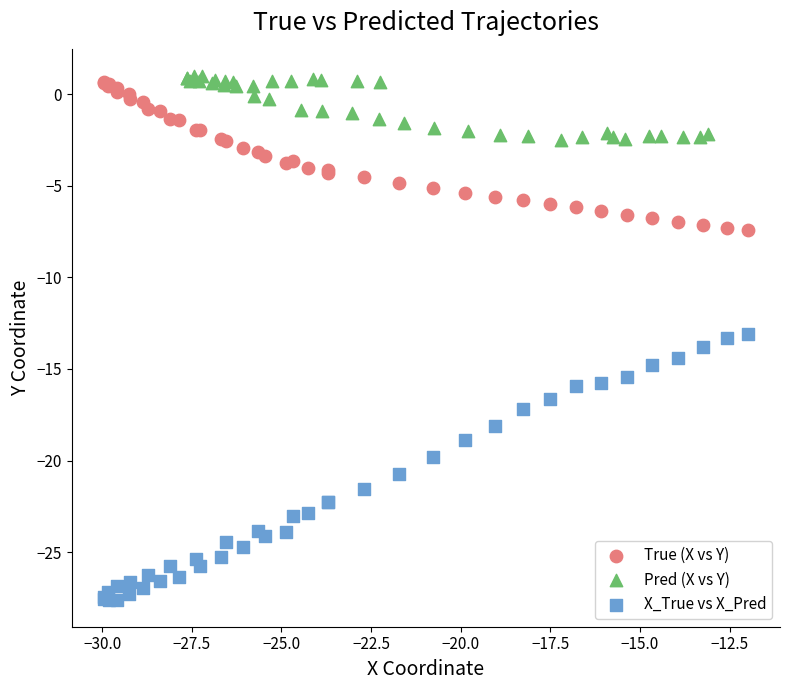

Which series reaches the minimum Y coordinate?

X_True vs X_Pred